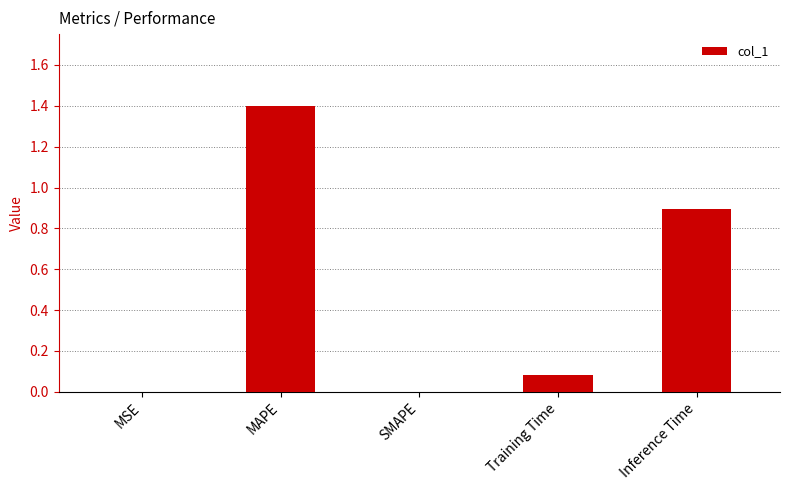

What is the maximum value shown in the chart?

1.4